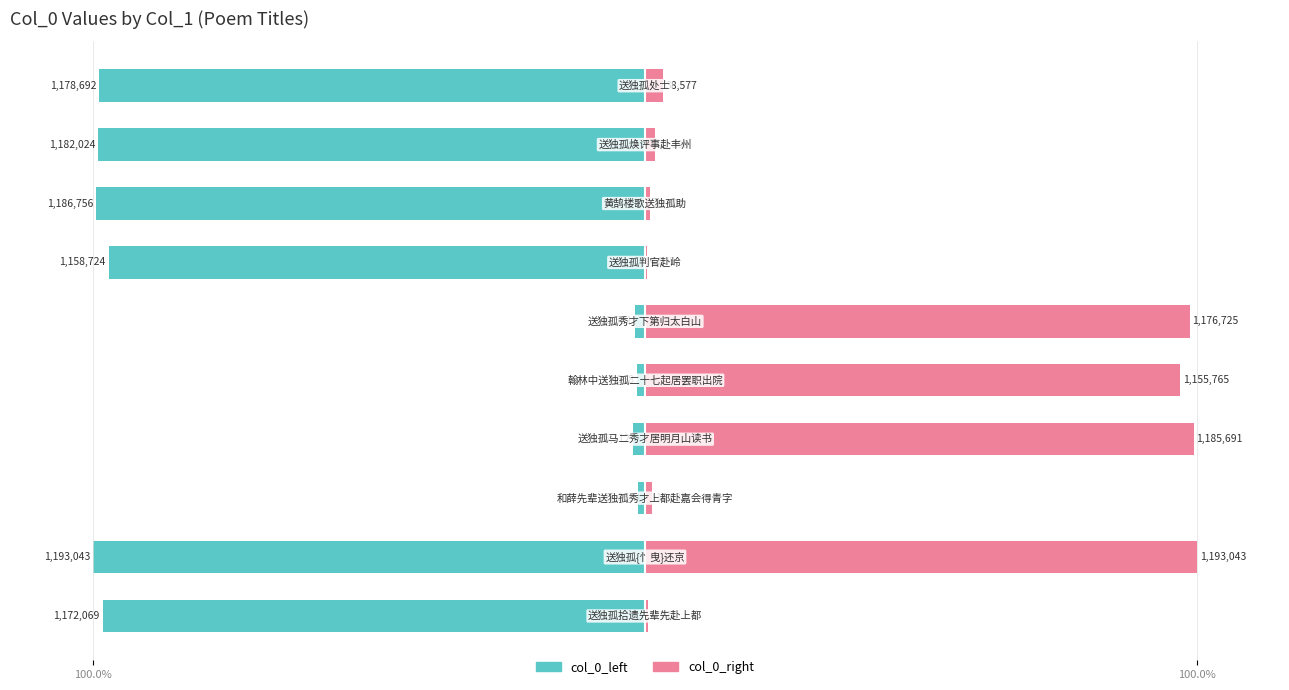

Between 2 and 3, which series saw the biggest shift?

col_0_right